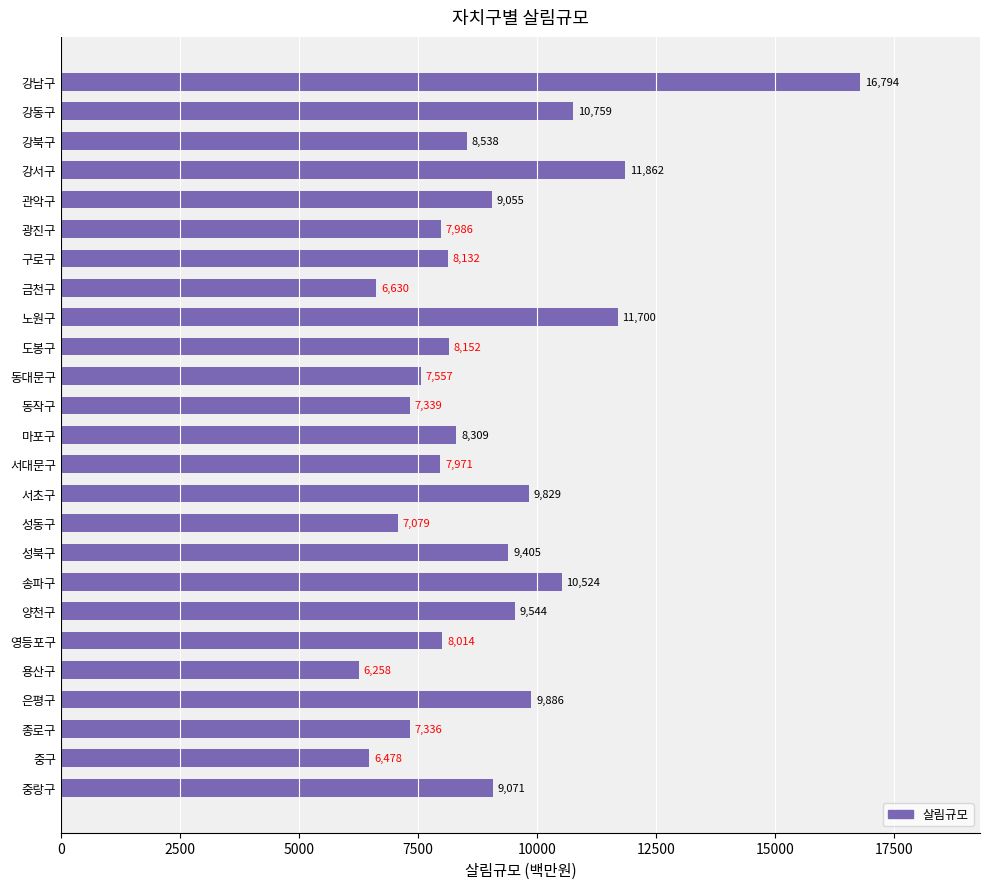

List the labels in order of value, largest first.

강남구, 강서구, 노원구, 강동구, 송파구, 은평구, 서초구, 양천구, 성북구, 중랑구, 관악구, 강북구, 마포구, 도봉구, 구로구, 영등포구, 광진구, 서대문구, 동대문구, 동작구, 종로구, 성동구, 금천구, 중구, 용산구